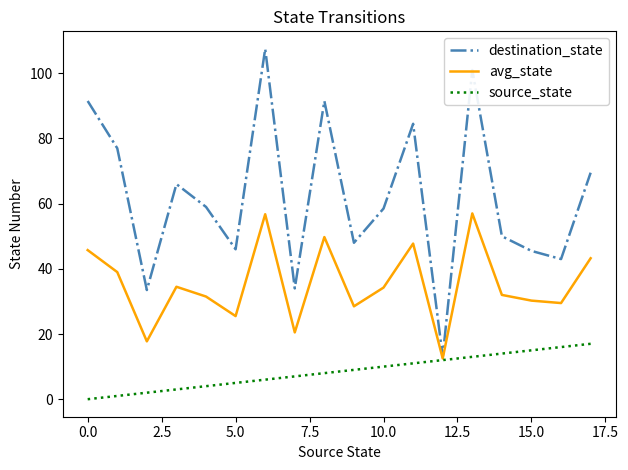

Which series has the widest spread of values?

destination_state